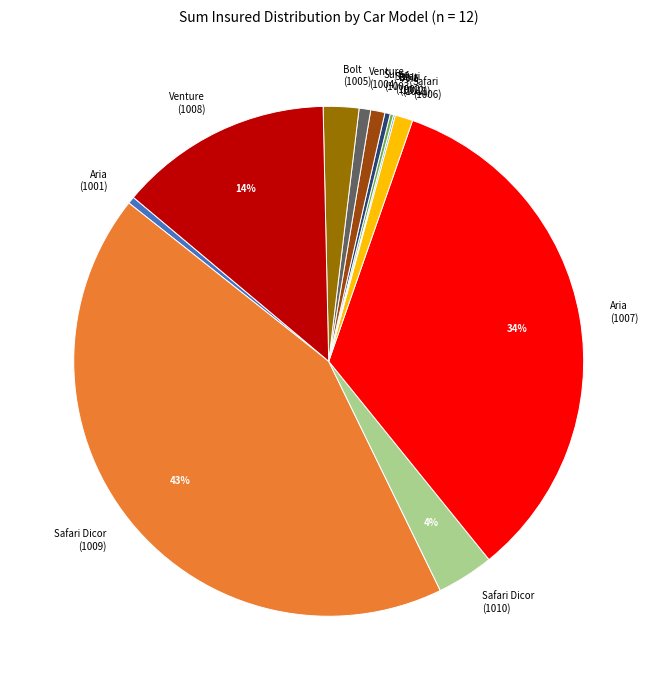

Is Venture (1004) the majority of the pie?

No